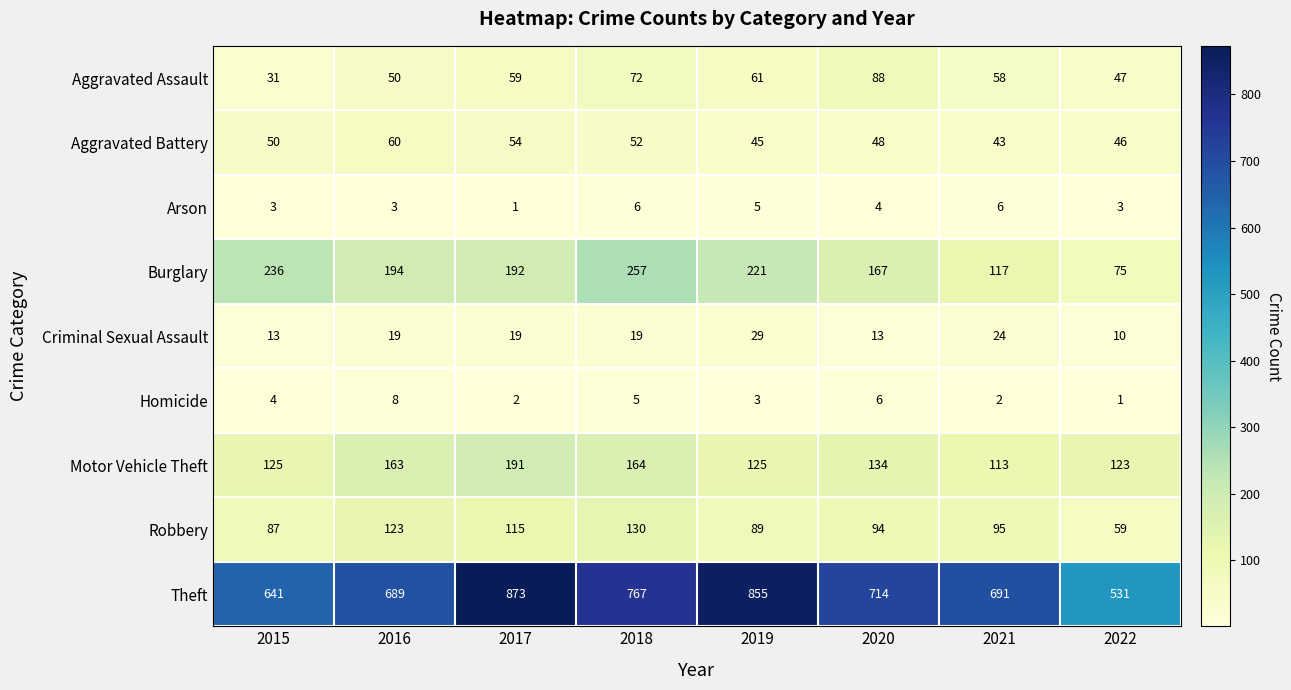

Which series changed the most between 2017 and 2018?

Theft